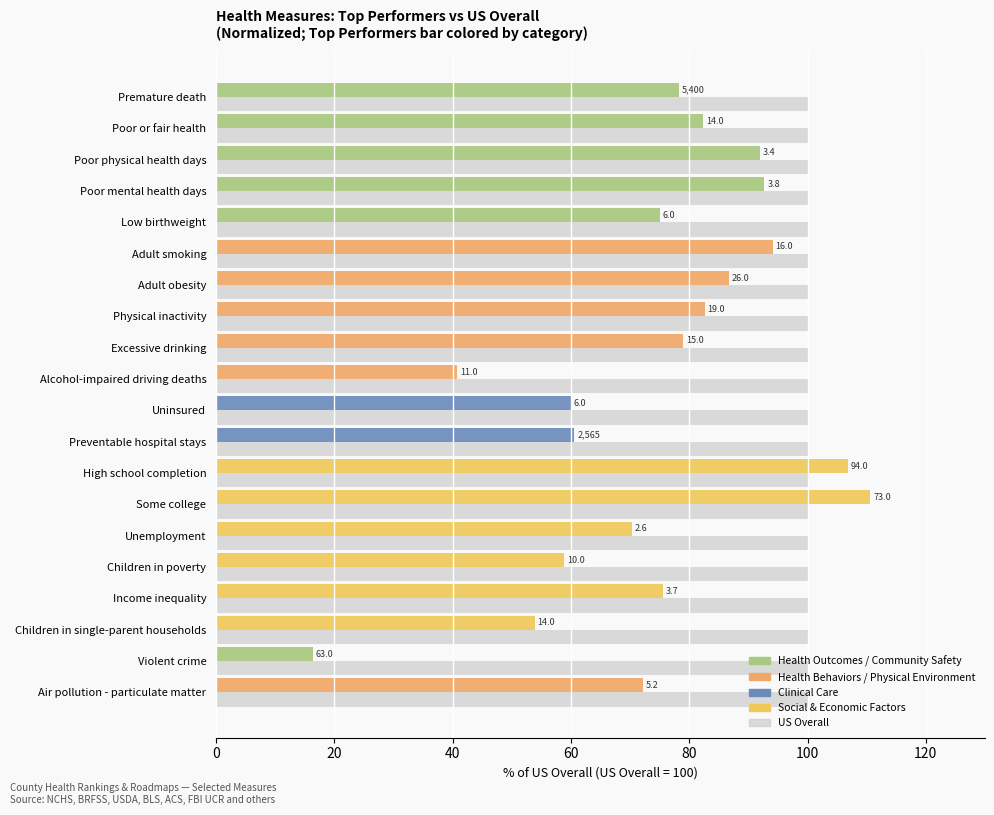

How many bars are there in total?

40